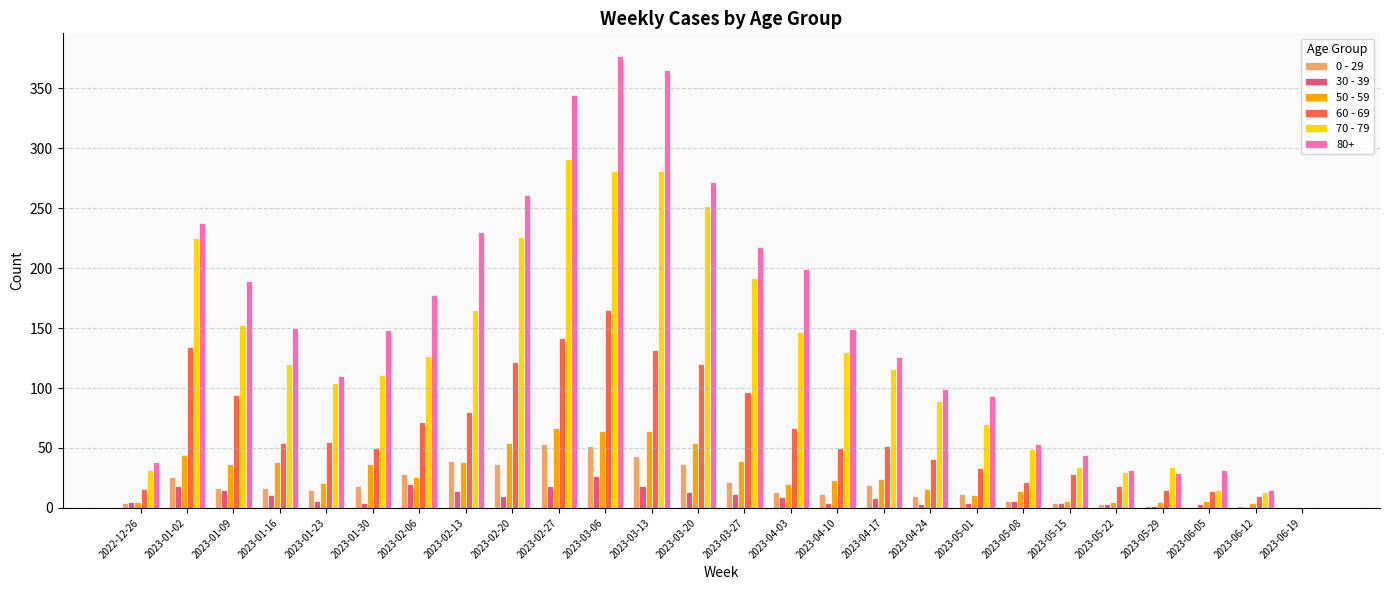

The 60 - 69 series shows 90 at 2023-01-23. True or false?

False